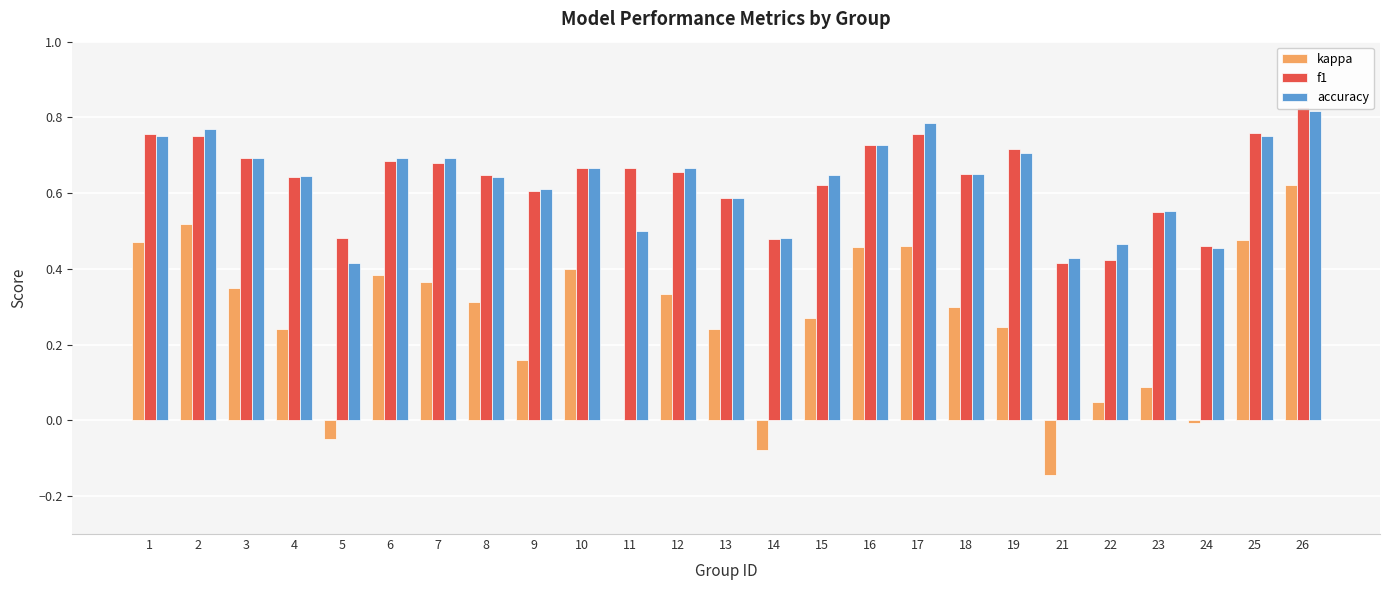

Count the number of data series in this chart.

3